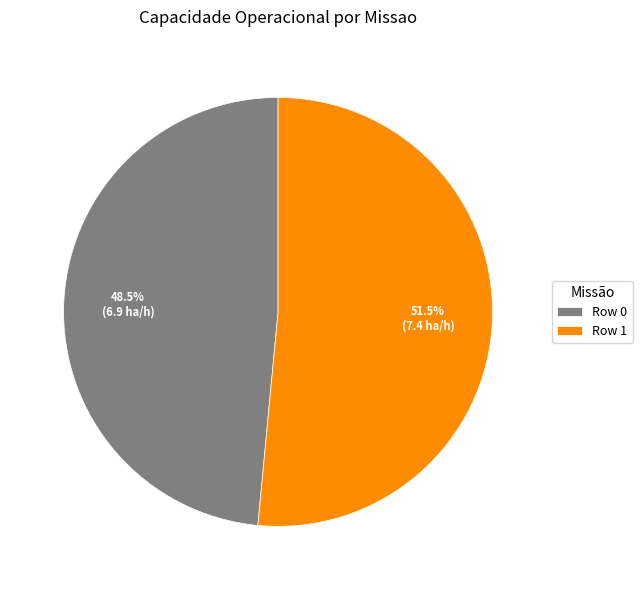

Which has a higher value, Row 0 or Row 1?

Row 1